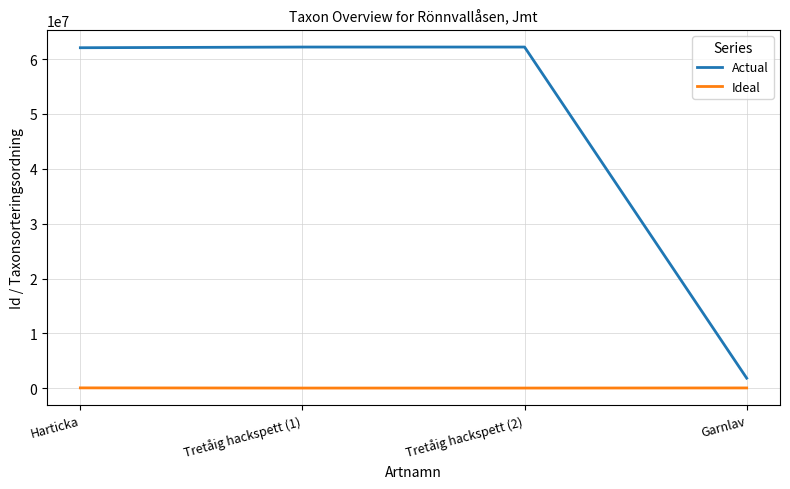

True or false: Actual and Ideal cross at least once.

False